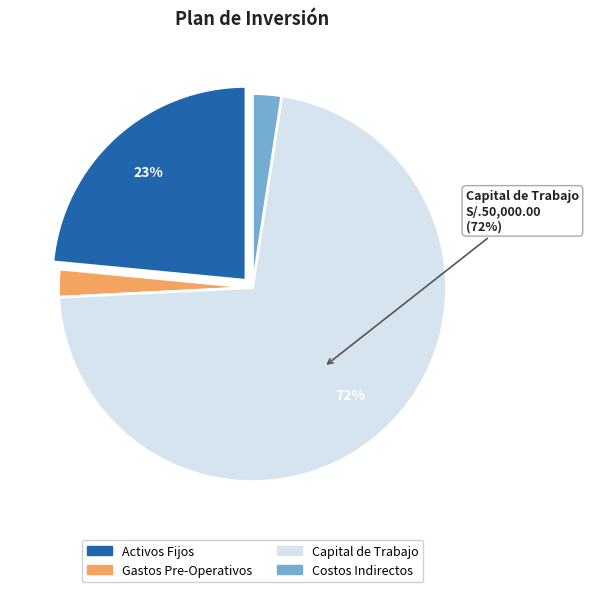

Rank the categories by value from lowest to highest.

Gastos Pre-Operativos, Costos Indirectos, Activos Fijos, Capital de Trabajo